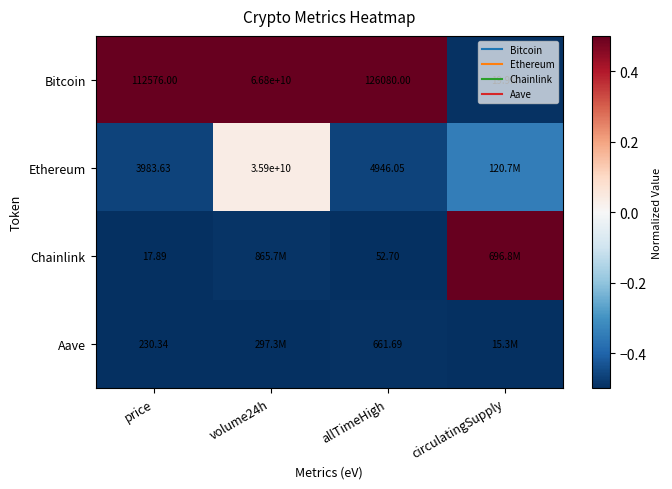

What is the difference between the Chainlink values at allTimeHigh and circulatingSupply?

1.0